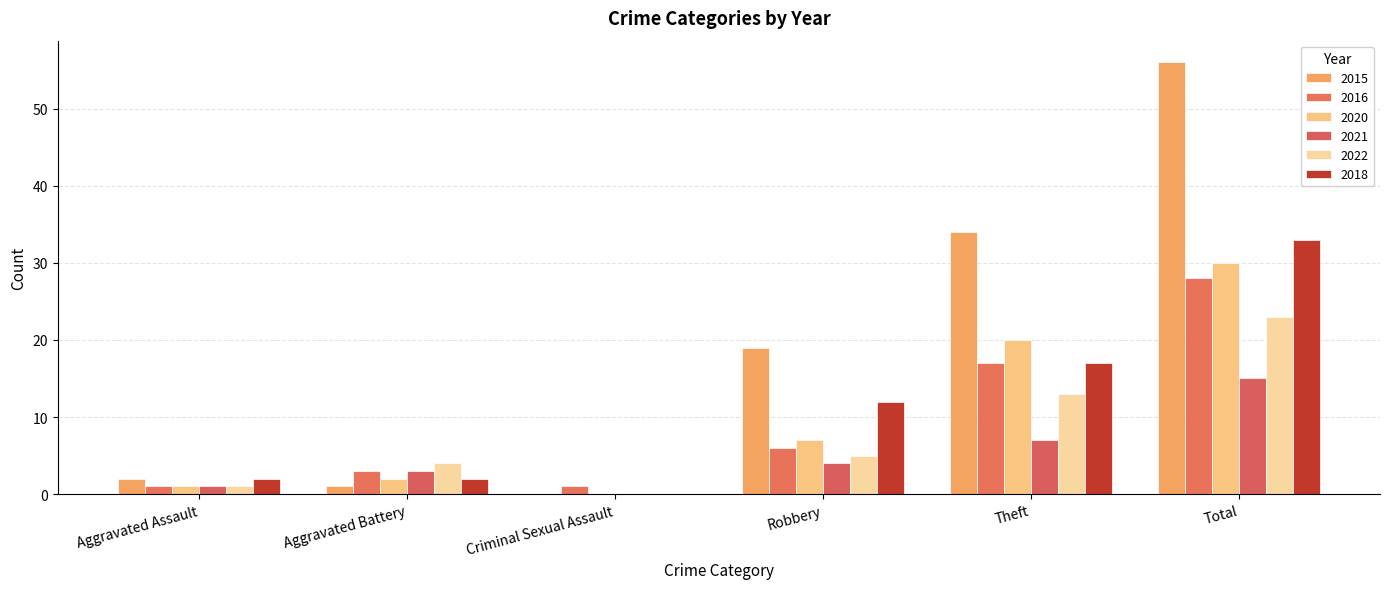

Rank the categories by 2018 value from highest to lowest.

Total, Theft, Robbery, Aggravated Assault, Aggravated Battery, Criminal Sexual Assault